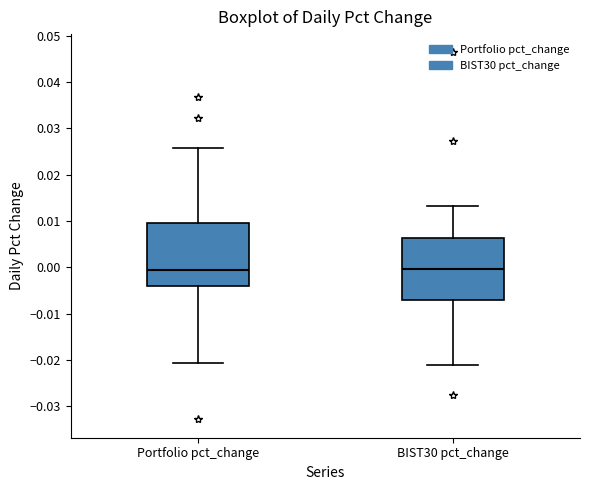

Reading left to right, transcribe this box plot: for each box, give where its median line is, the range the box spans, and where its two whiskers end, as read against the y-axis. The values are not printed on the chart, so give them approximately, as read against the axis.

Portfolio pct_change: median 0.000, box -0.004 to 0.010, whiskers -0.021 to 0.026
BIST30 pct_change: median 0.000, box -0.007 to 0.006, whiskers -0.021 to 0.013